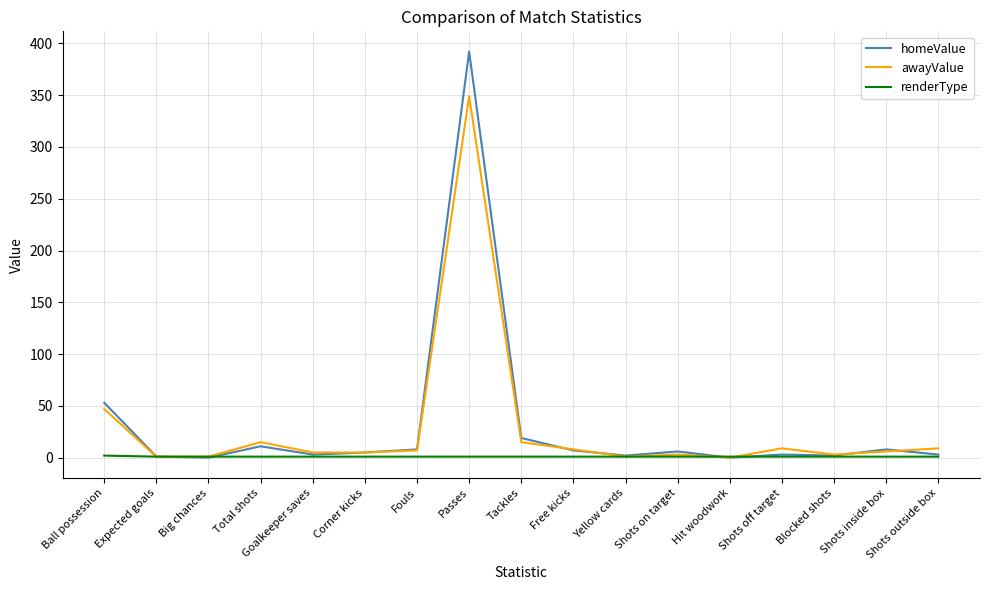

At which label is homeValue closest to 196?

Ball possession